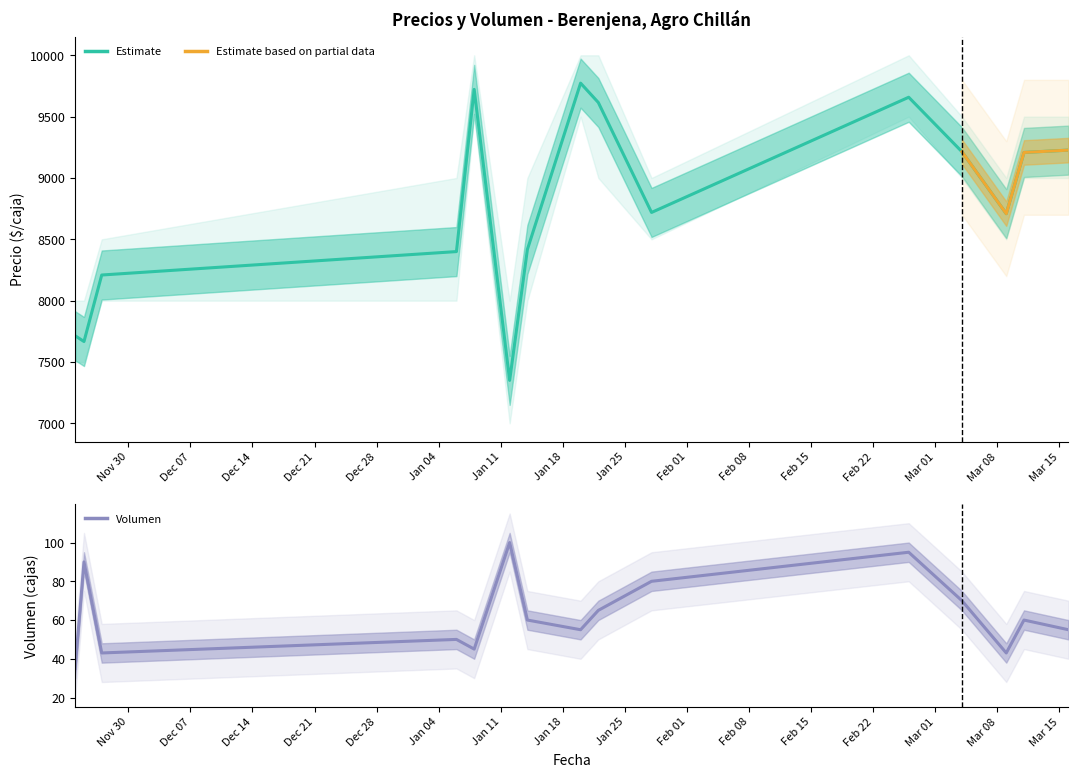

What is the greatest value displayed?

9773